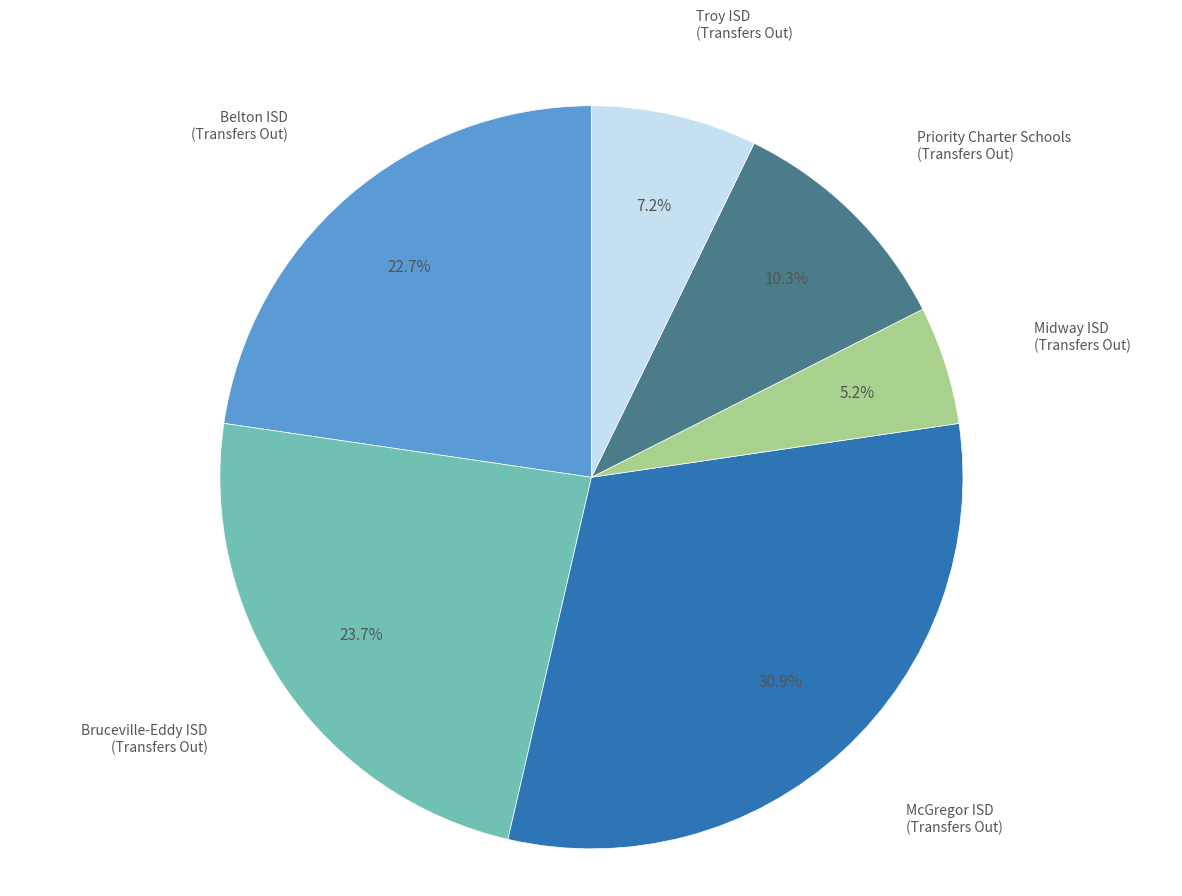

Is there a majority slice in this chart?

No